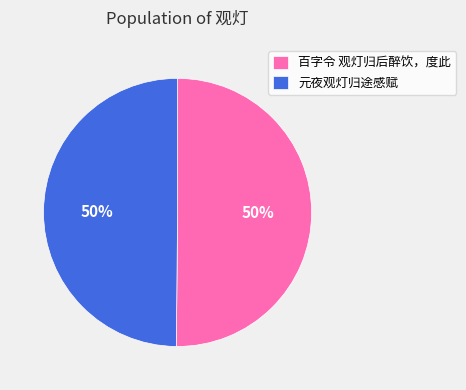

Is it true that 百字令 观灯归后醉饮，度此 is 61% of the pie?

False